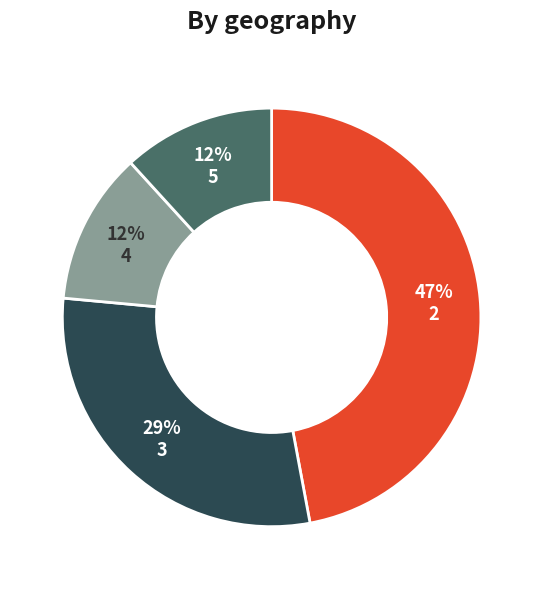

Is there a majority slice in this chart?

No